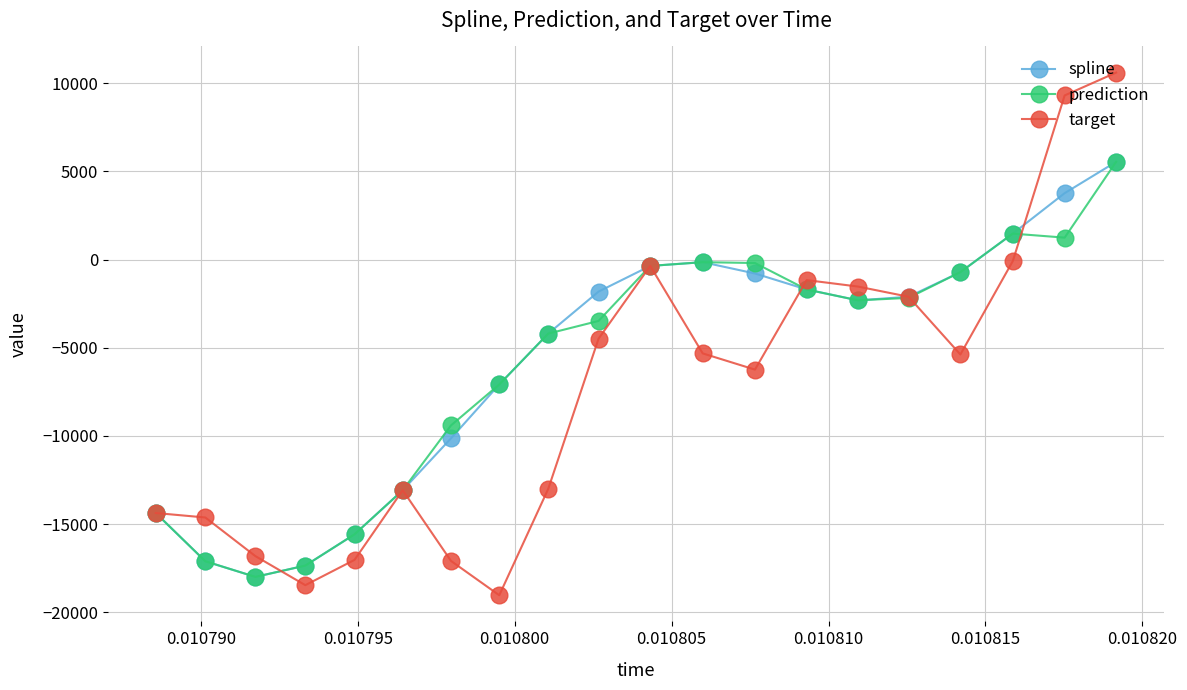

What is the lowest value of the prediction series?

-17988.9